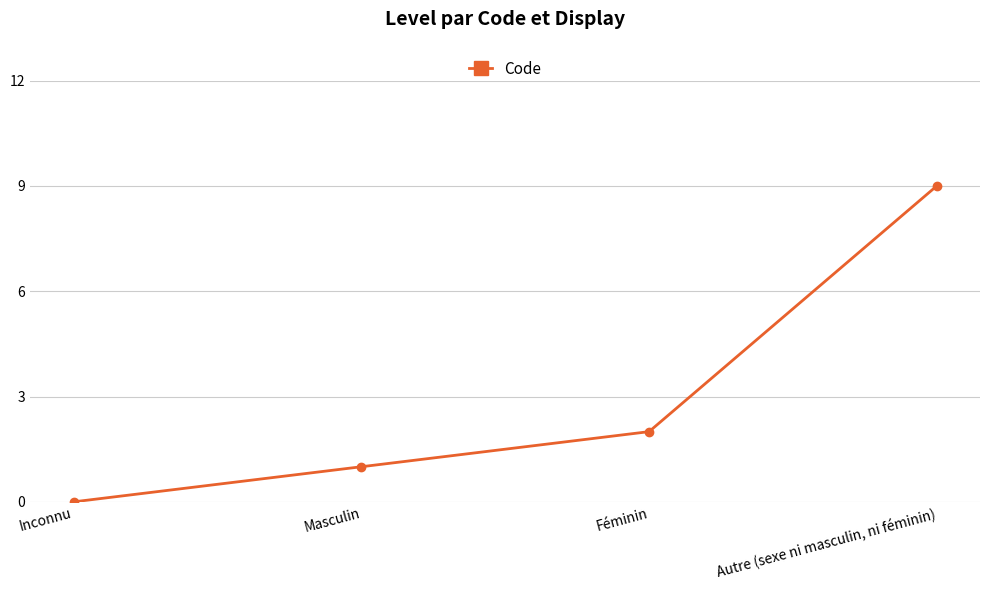

Does the chart display data point markers on the line(s)?

Yes